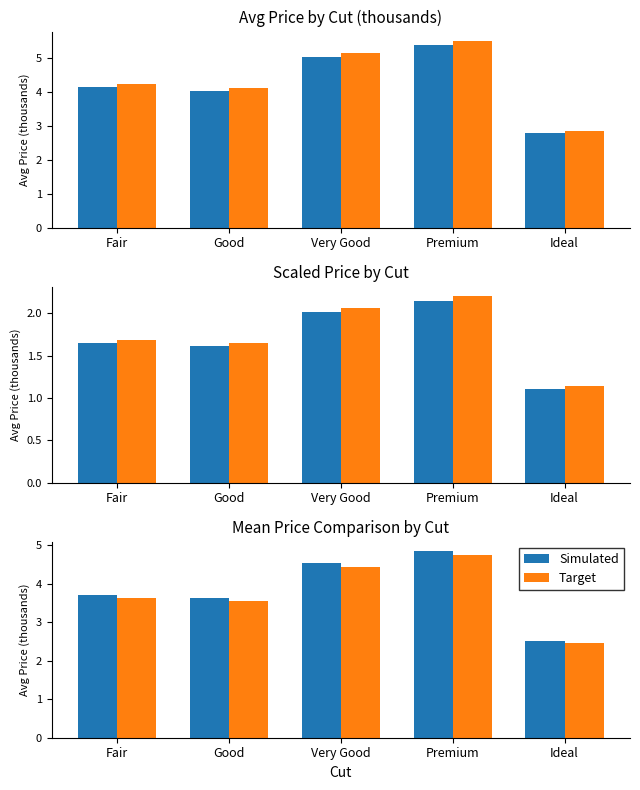

What is the total value across all series at Premium?

9.6